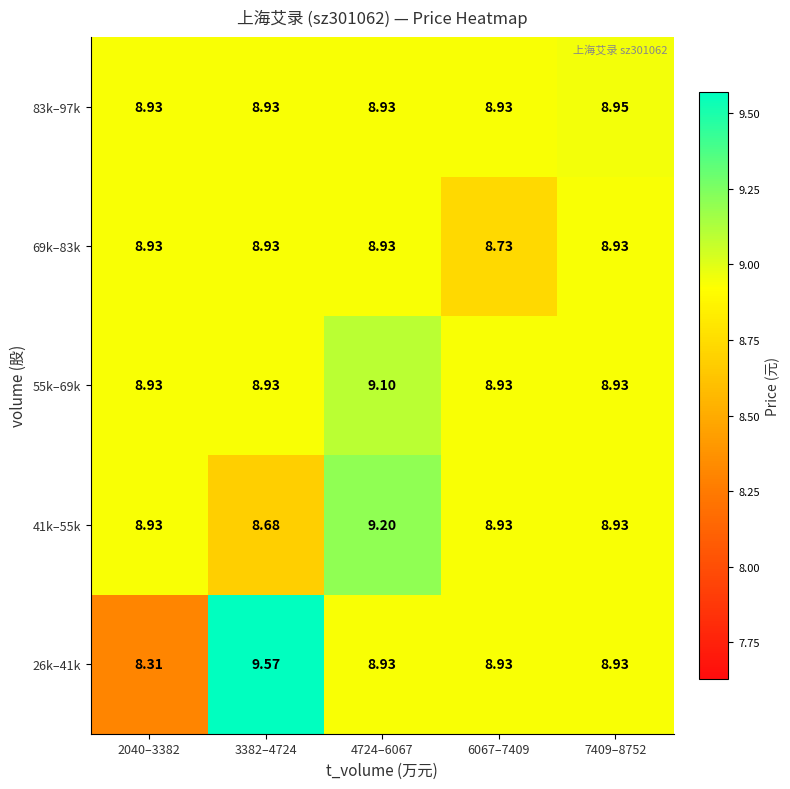

Is the value of 55k–69k at 7409–8752 greater than the value of 69k–83k at 6067–7409?

Yes